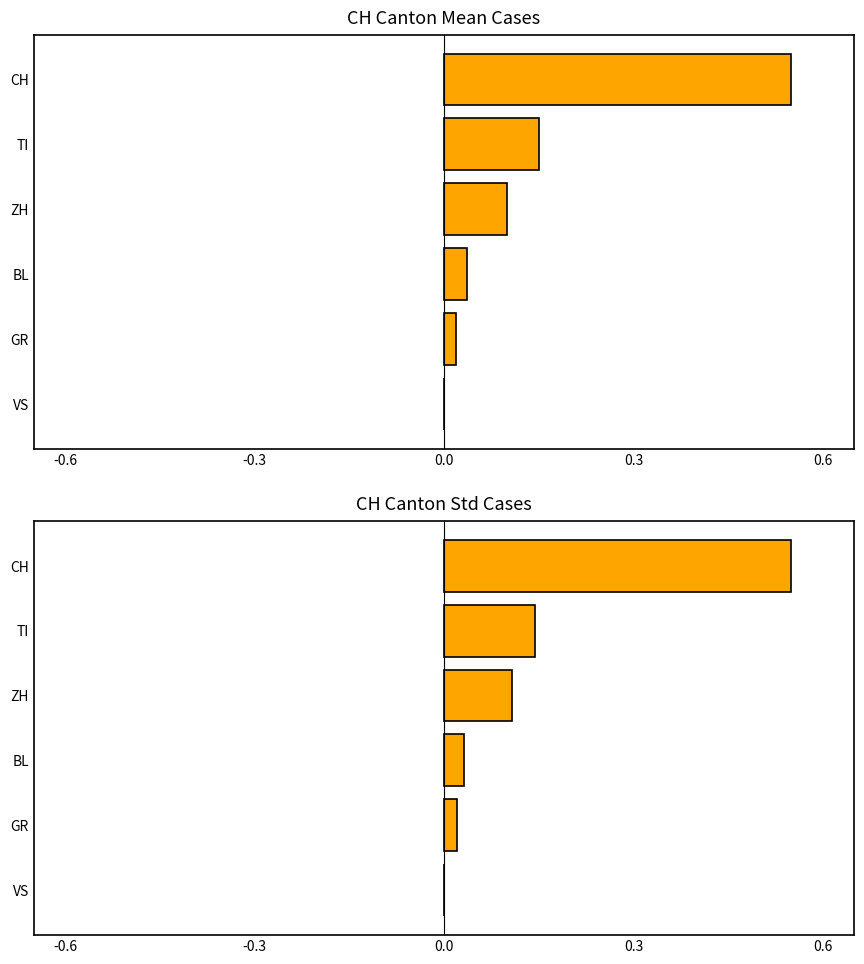

The CH Canton Mean Cases (normalised) series shows 0.2 at TI. True or false?

False